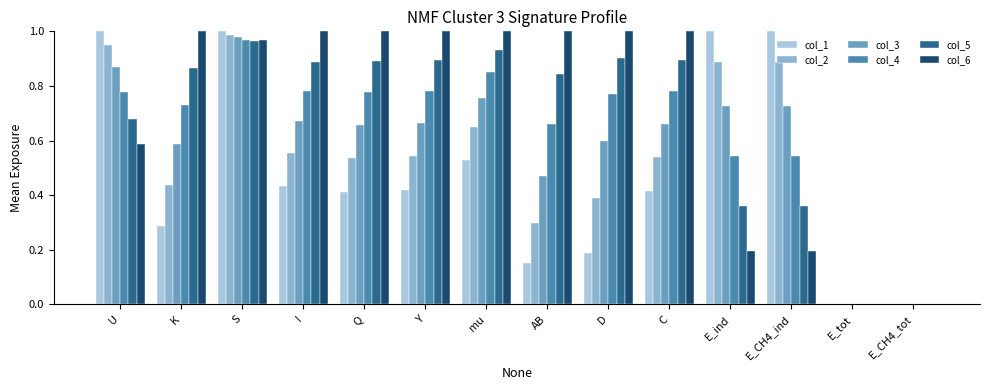

What is the highest value of the col_2 series?

1.0